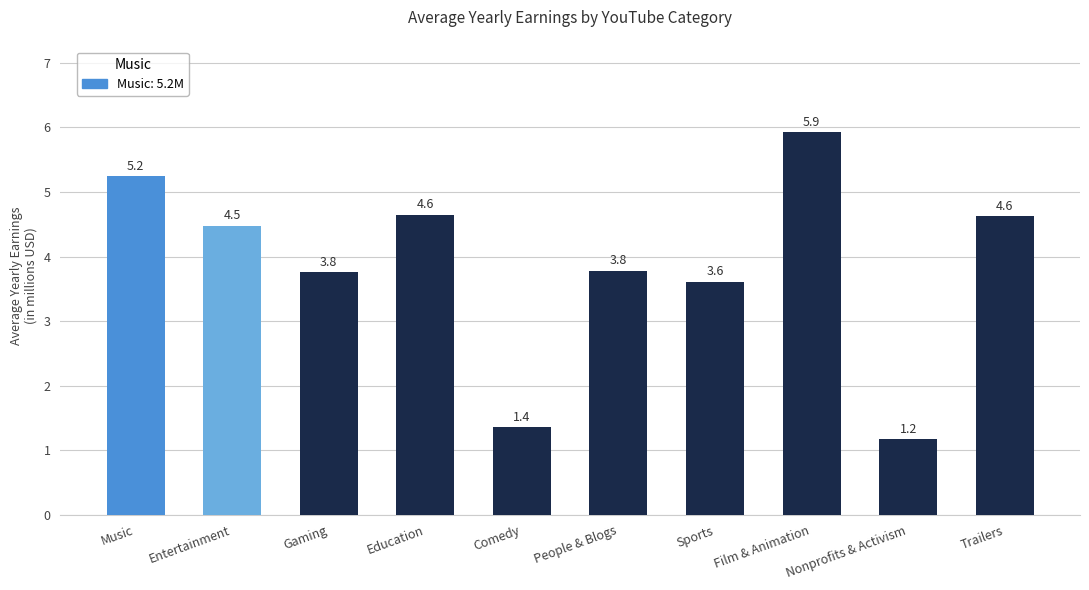

How many values are below 4?

5